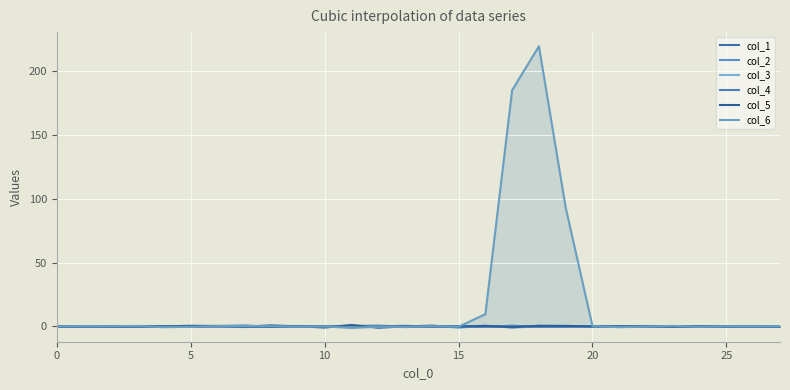

What is the highest value of the col_6 series?

219.4